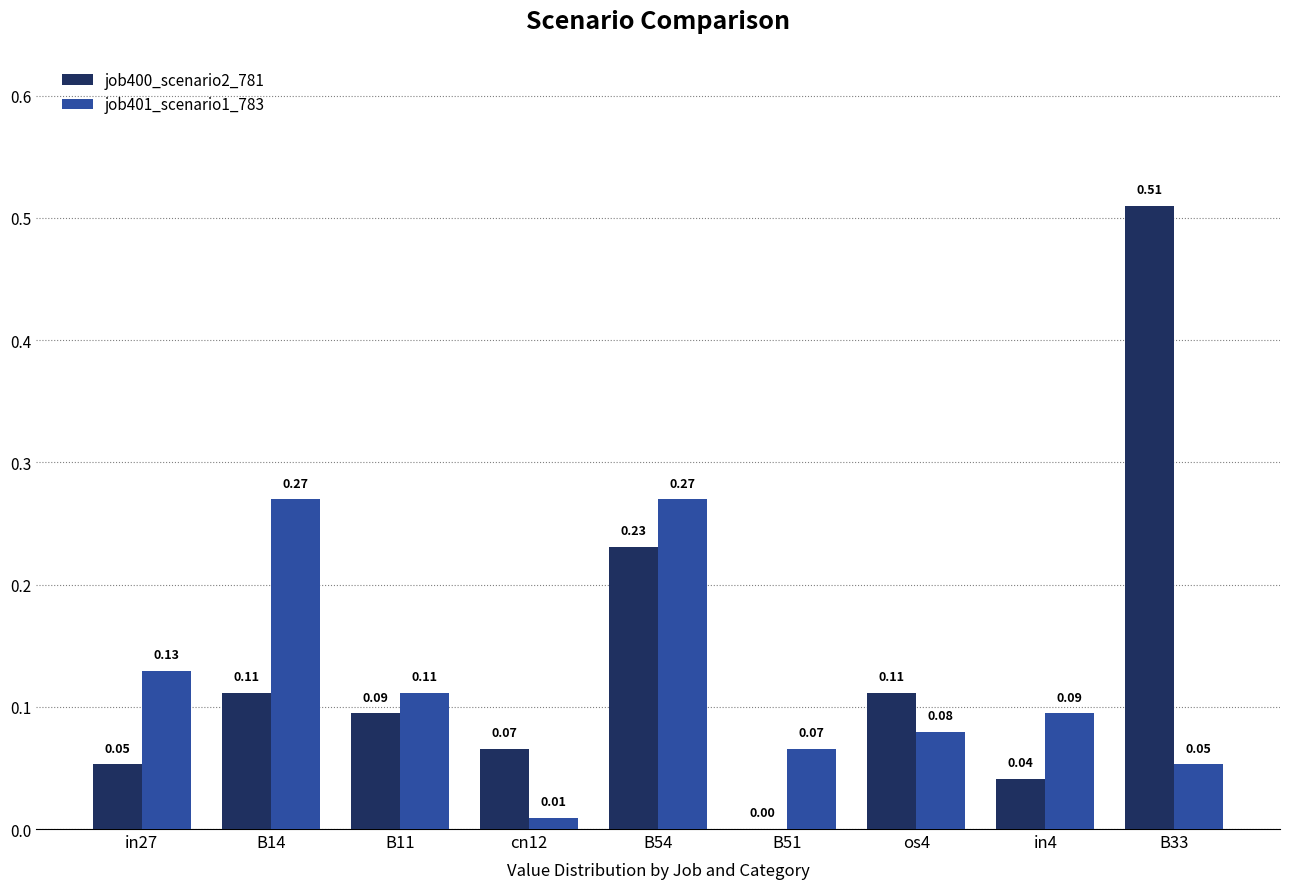

Is the value of job400_scenario2_781 at B14 greater than the value of job401_scenario1_783 at cn12?

Yes